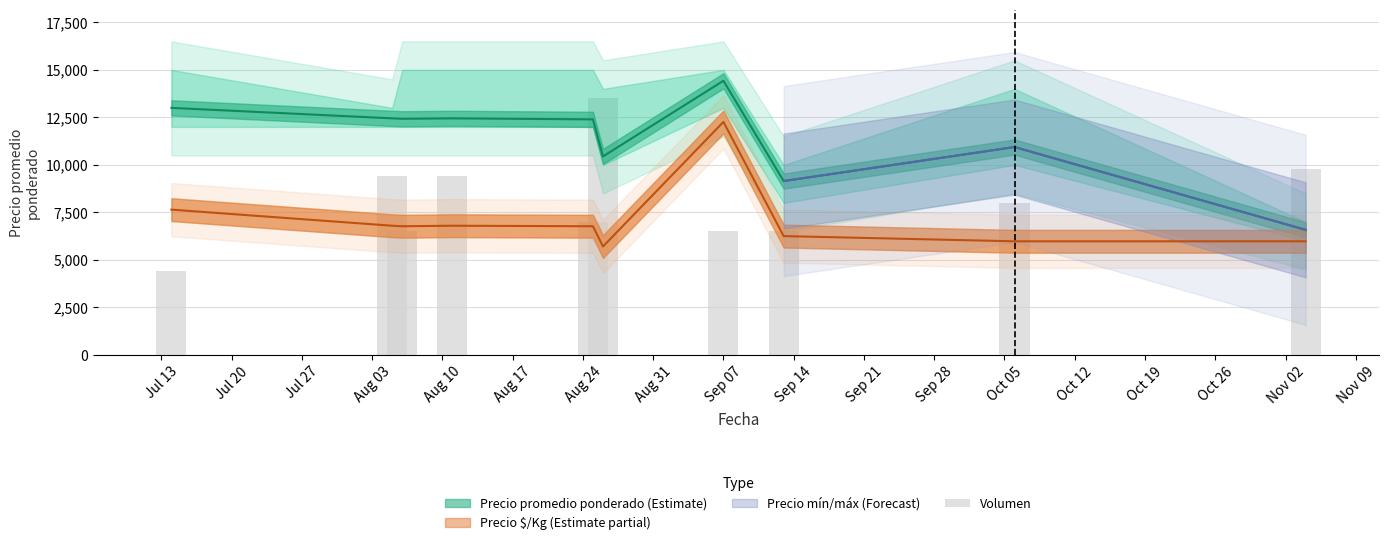

True or false: the data shows 4129.4 at Aug 03.

False